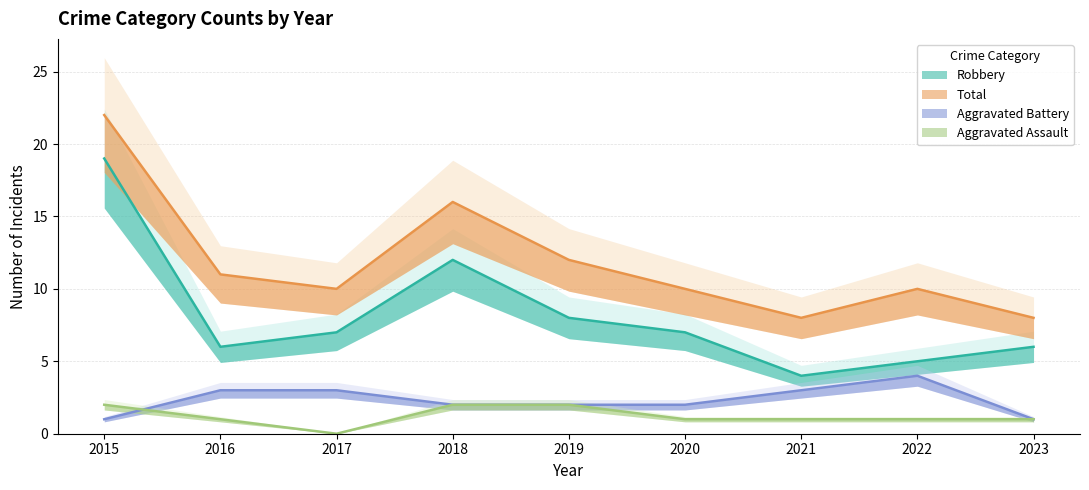

At which label does Total reach its peak?

2015